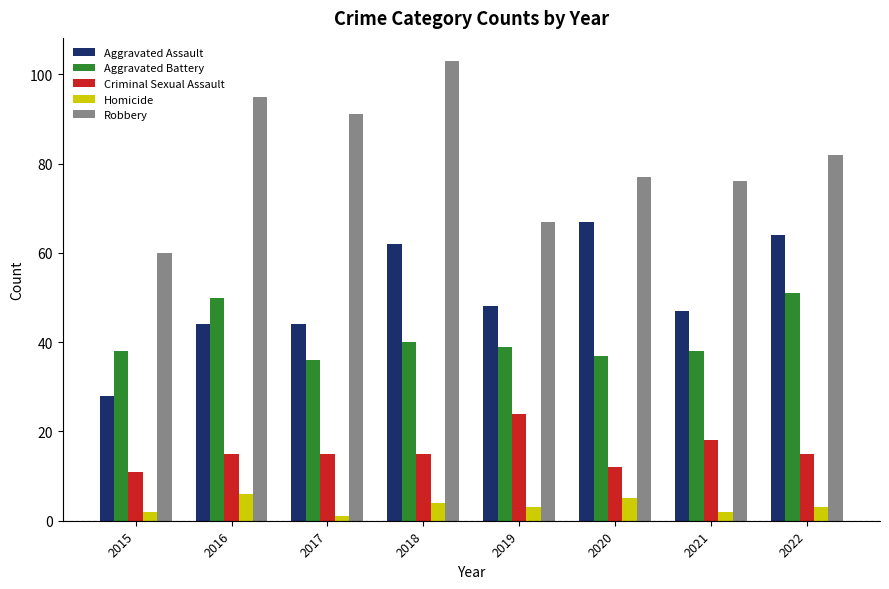

How many distinct data groups are displayed?

5